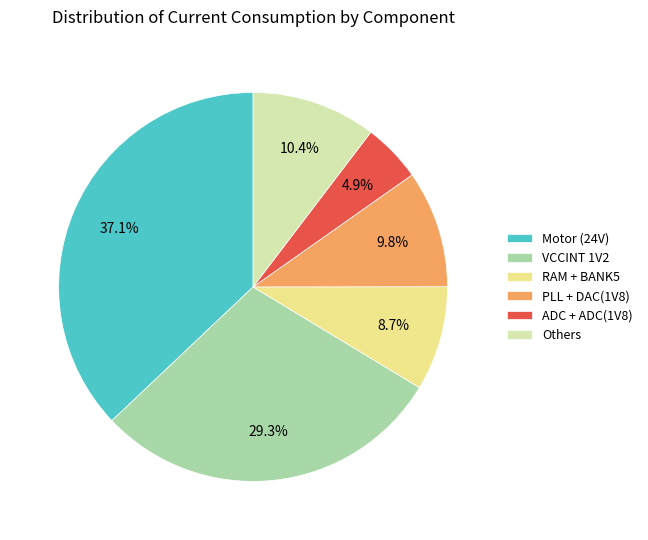

Does Motor (24V) account for over 50% of the chart?

No